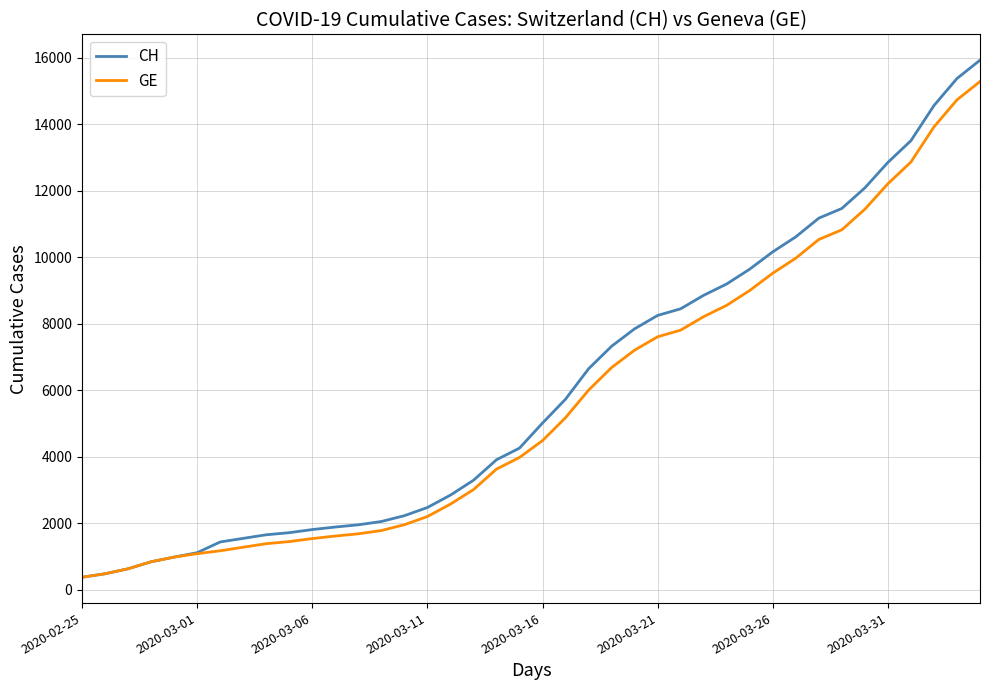

Which series has the largest range (max minus min)?

CH